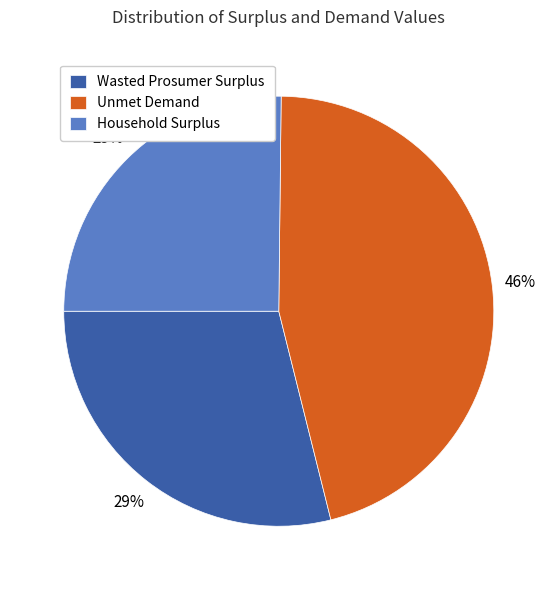

Approximately how many times larger is the value at Wasted Prosumer Surplus compared to Unmet Demand?

0.6